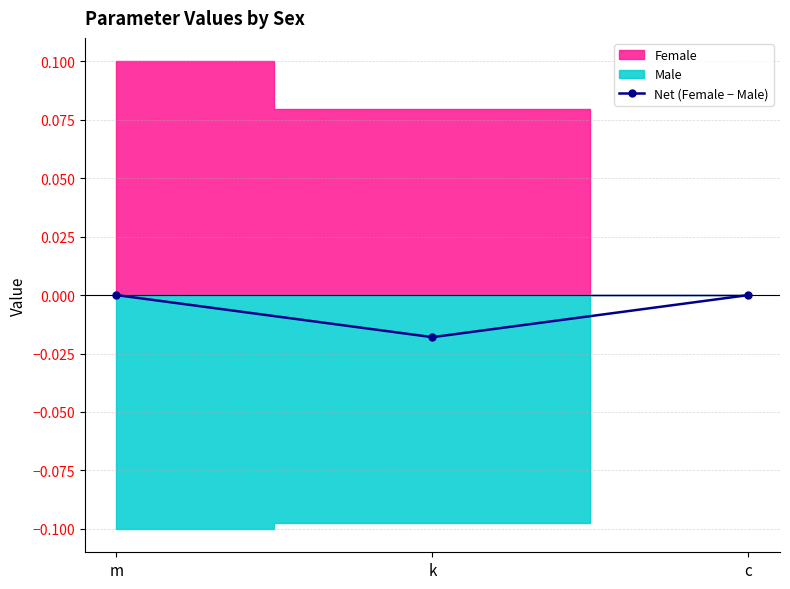

True or false: the data shows -0.0 at k.

True